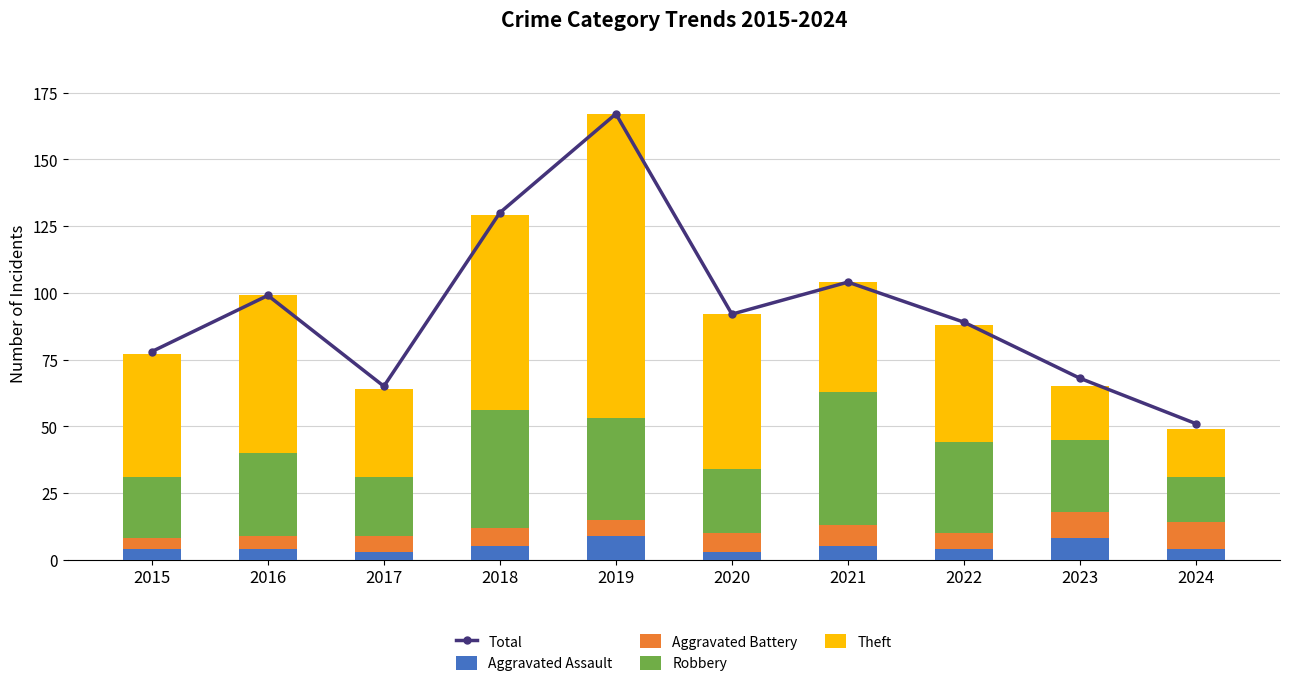

At which label is Total closest to 109?

2021